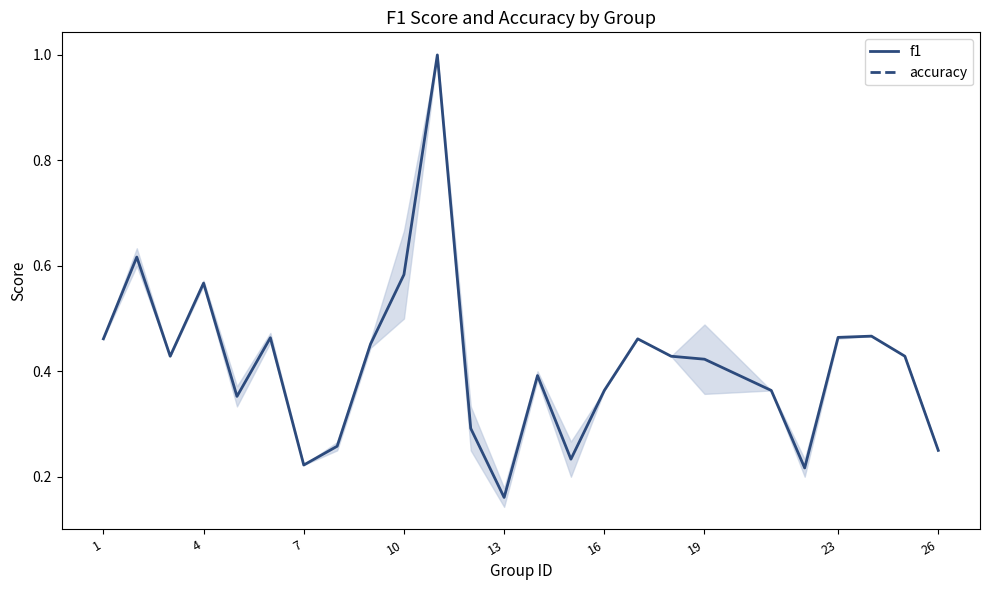

What are all the series names shown in the legend?

f1, accuracy